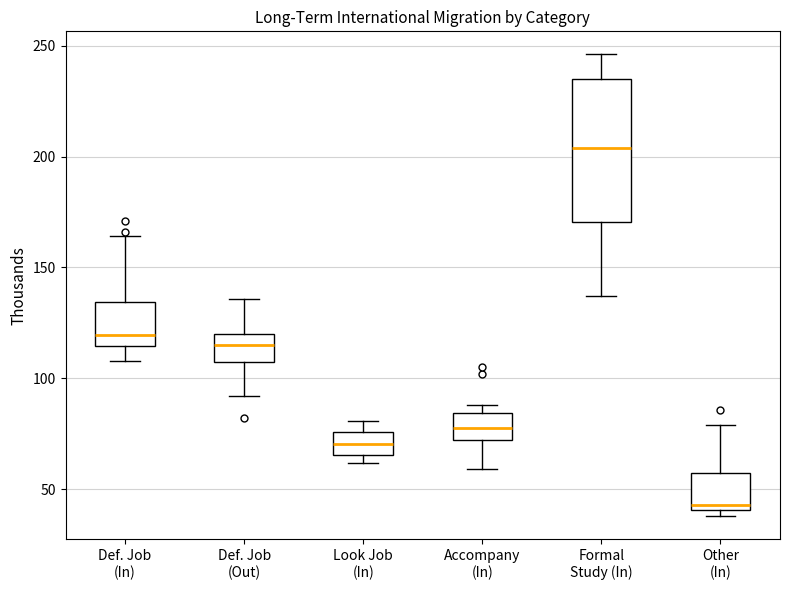

Reading left to right, transcribe this box plot: for each box, give where its median line is, the range the box spans, and where its two whiskers end, as read against the y-axis. The values are not printed on the chart, so give them approximately, as read against the axis.

Def. Job (In): median 120, box 115 to 135, whiskers 110 to 165
Def. Job (Out): median 115, box 105 to 120, whiskers 90 to 135
Look Job (In): median 70, box 65 to 75, whiskers 60 to 80
Accompany (In): median 80, box 75 to 85, whiskers 60 to 90
Formal Study (In): median 205, box 170 to 235, whiskers 135 to 245
Other (In): median 45, box 40 to 55, whiskers 40 (just below the box's lower edge) to 80